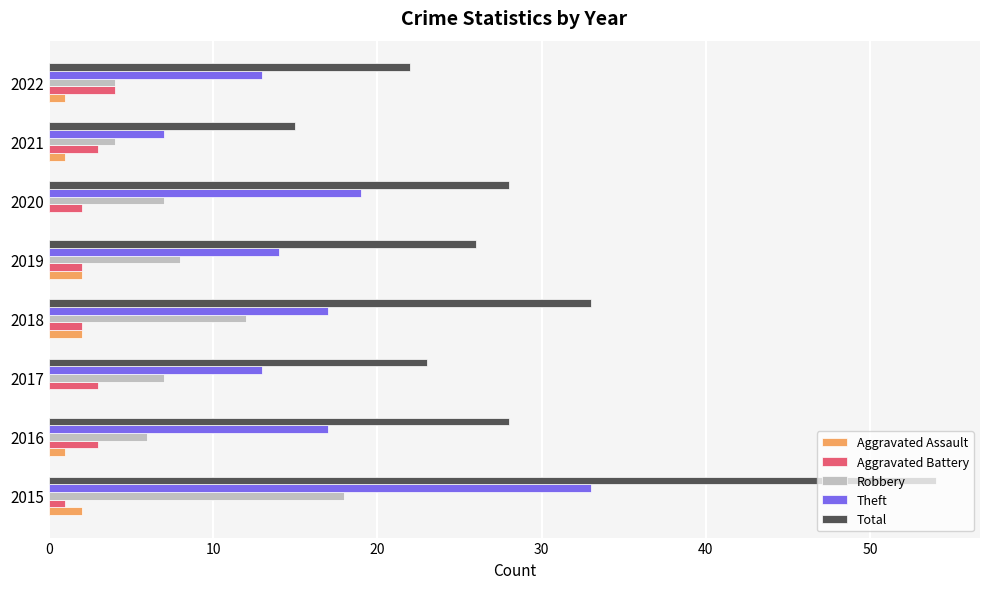

At which category is the sum across all series the highest?

2015